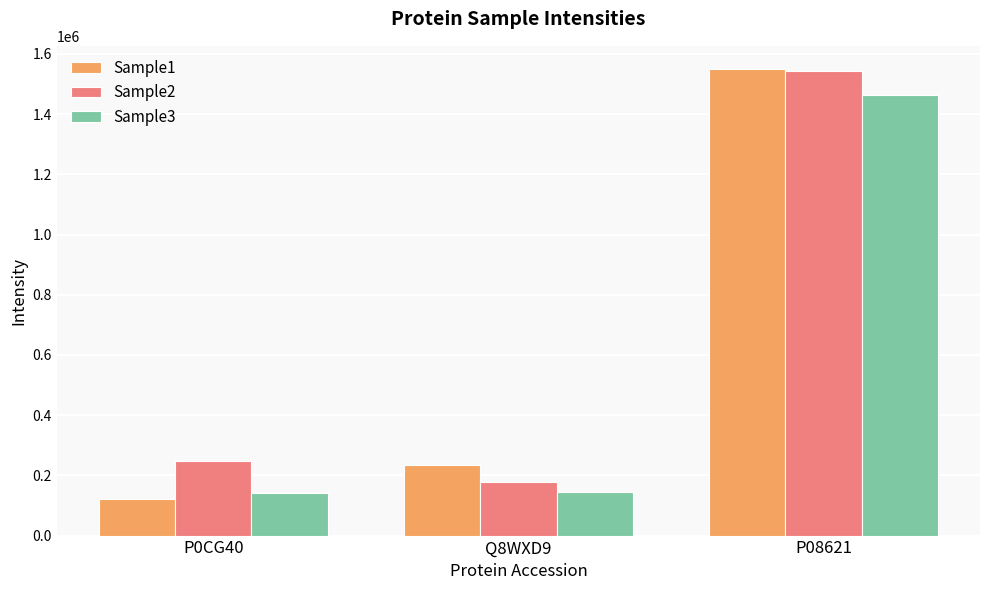

What is the difference between the maximum and minimum values in the Sample3 series?

1319446.0